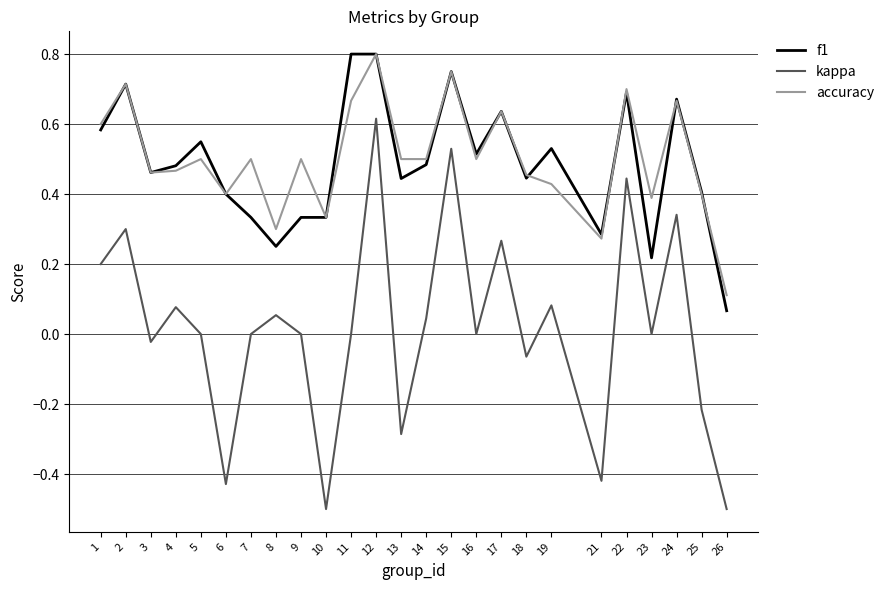

True or false: kappa and f1 cross at least once.

False